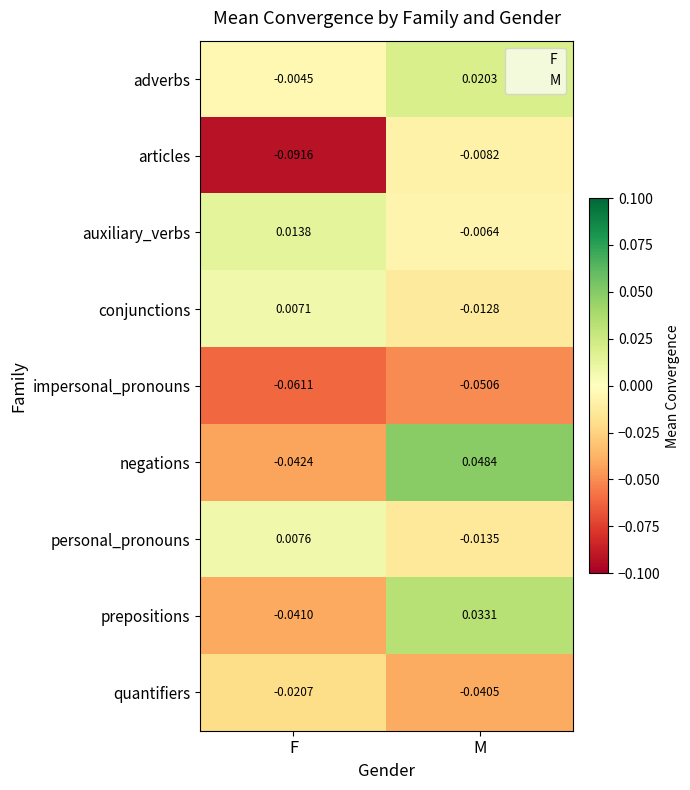

Which label corresponds to the largest value in the chart?

M